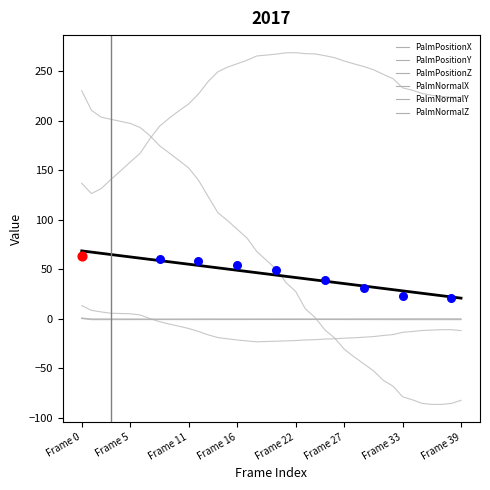

Which series contains the lowest Y value?

PalmPositionX